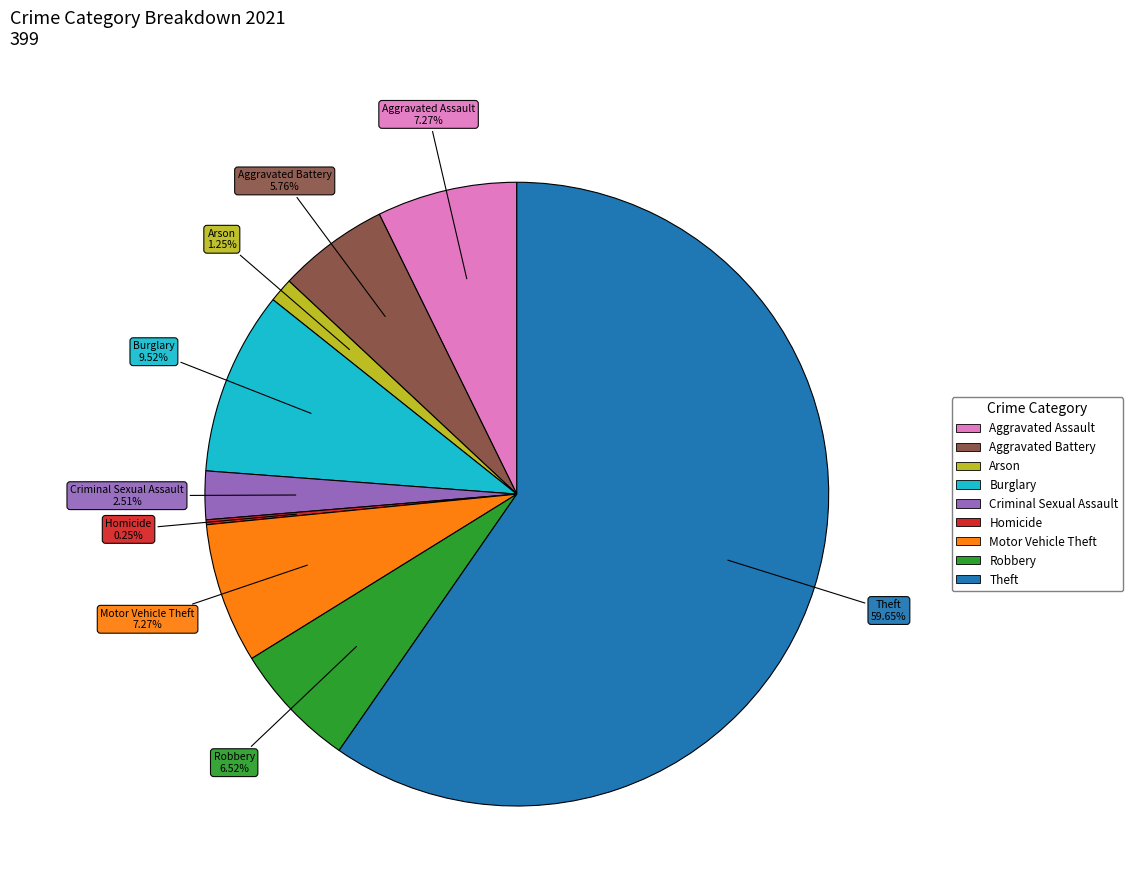

Is Motor Vehicle Theft the majority of the pie?

No